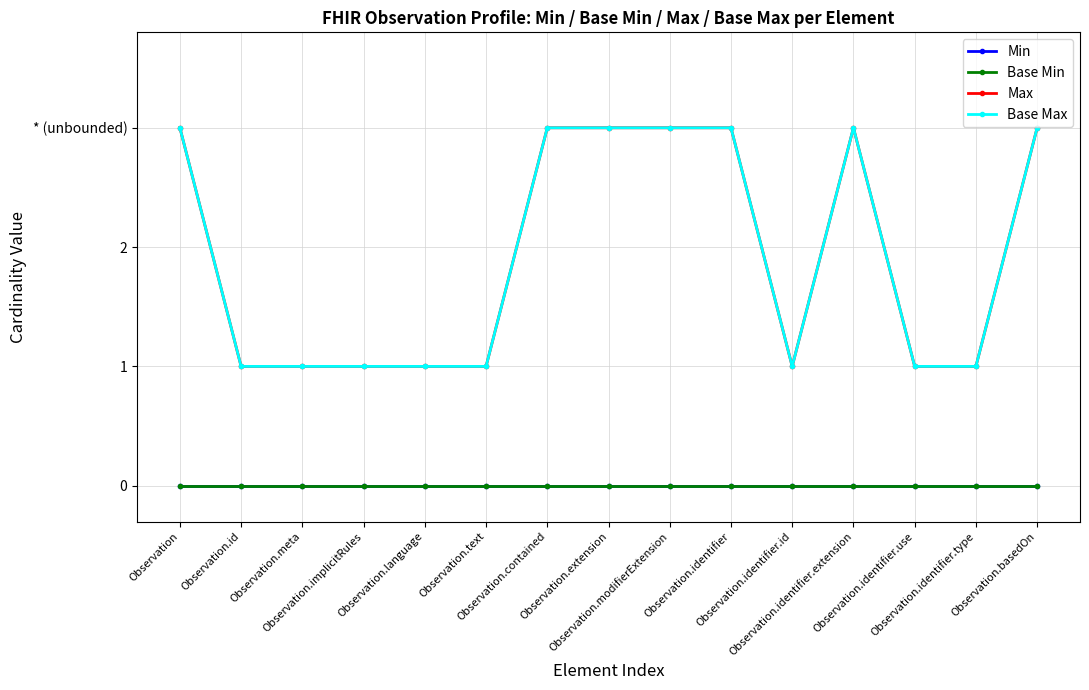

Is this an area chart (filled region under the line)?

No